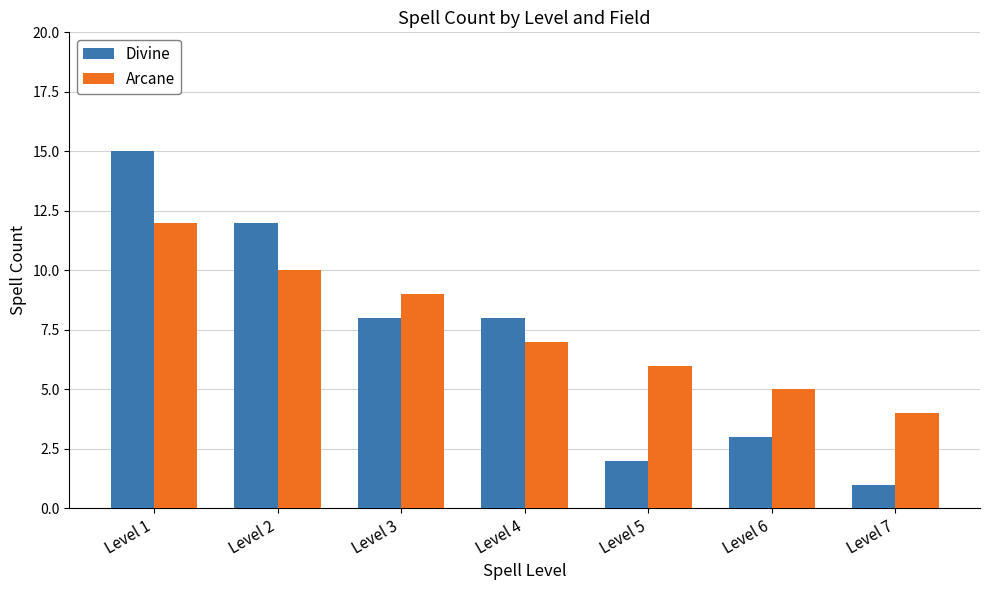

Reading right to left, what are all the values shown in this chart?

Divine: 1	3	2	8	8	12	15
Arcane: 4	5	6	7	9	10	12